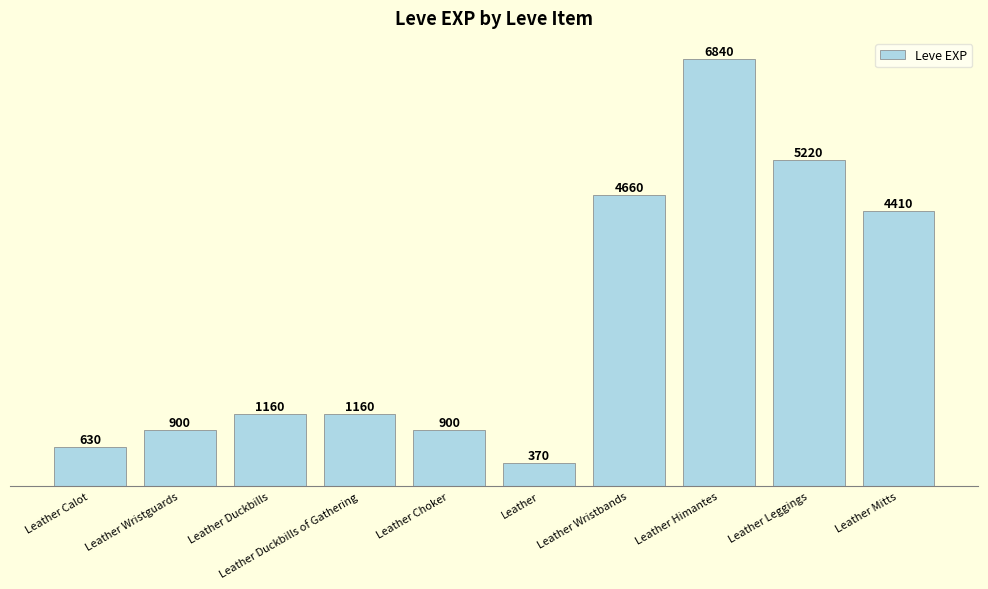

What position from the right is Leather Duckbills?

8